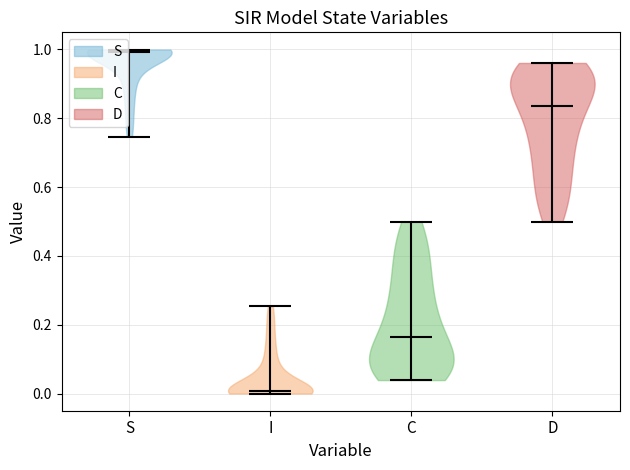

Which violin has the highest median line?

S